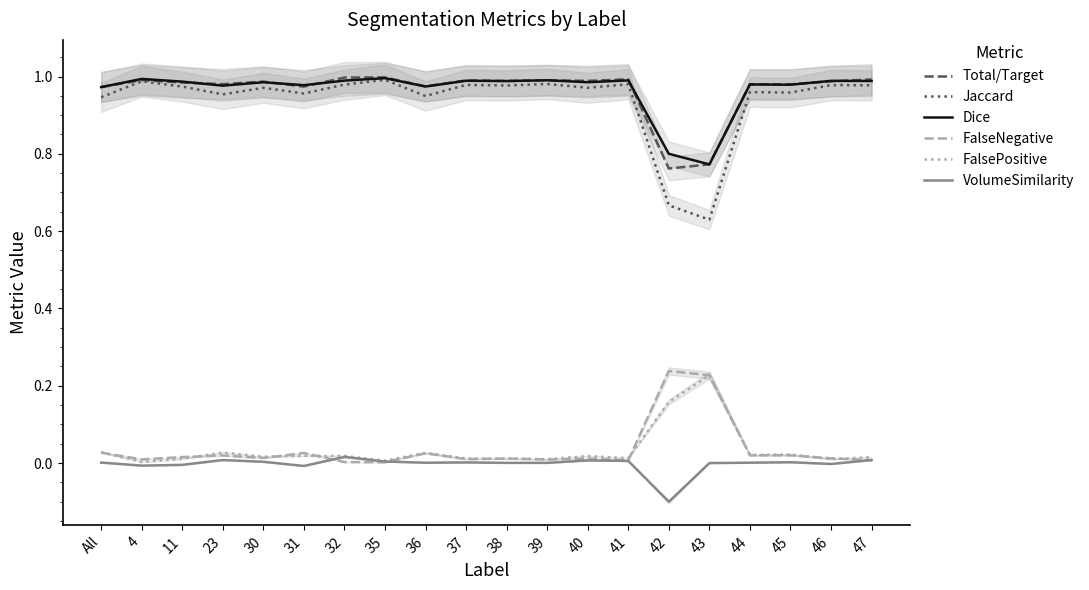

Is this an area chart (filled region under the line)?

No